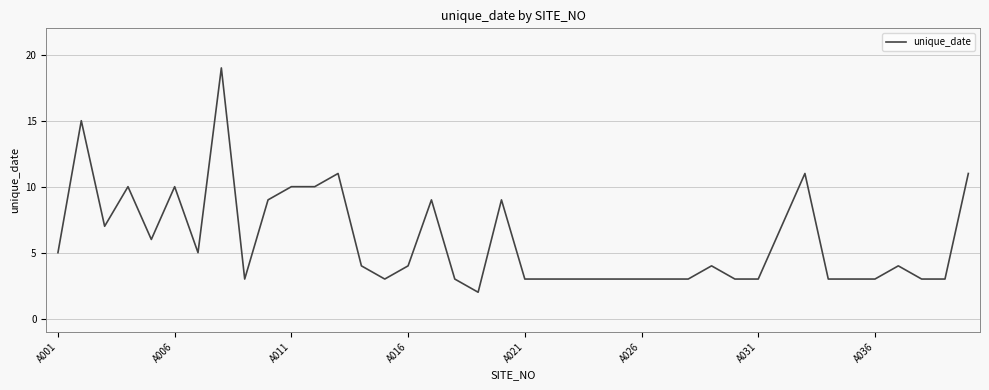

True or false: there are more than 2 points higher than both neighbors.

True